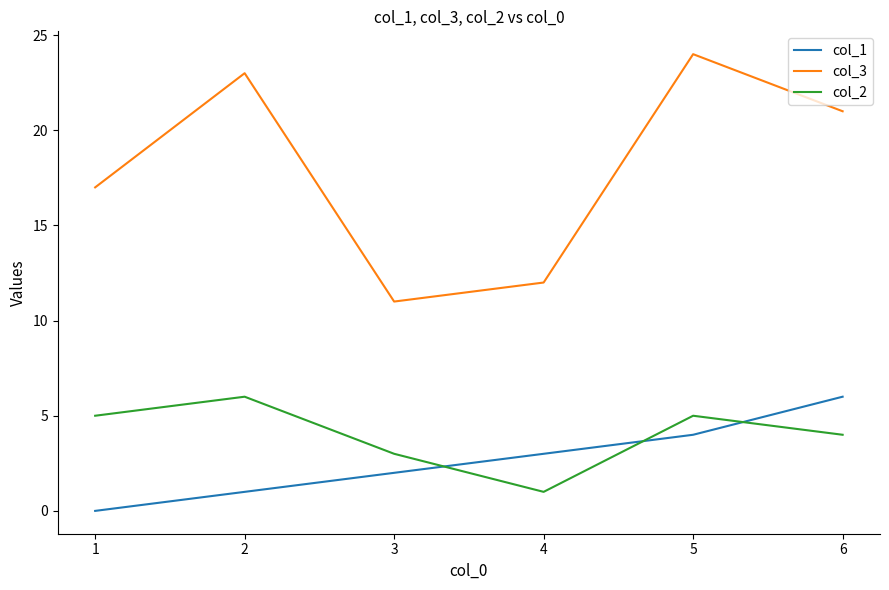

What value does the col_2 series have at 4?

1